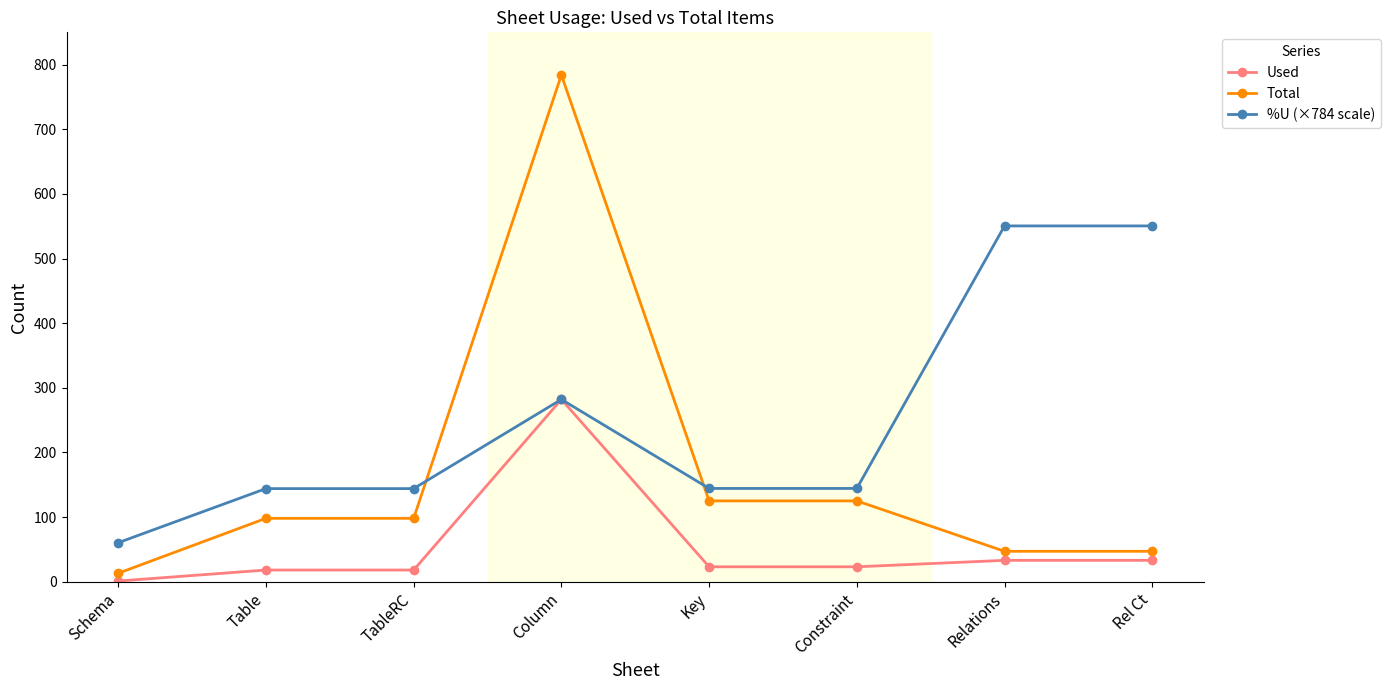

What is the minimum value shown in the chart?

1.0